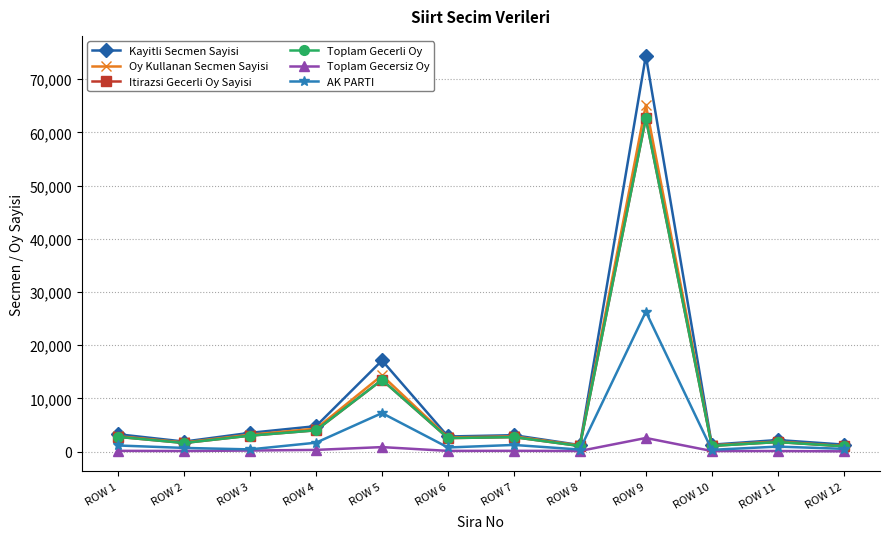

How many data points does each series have?

12